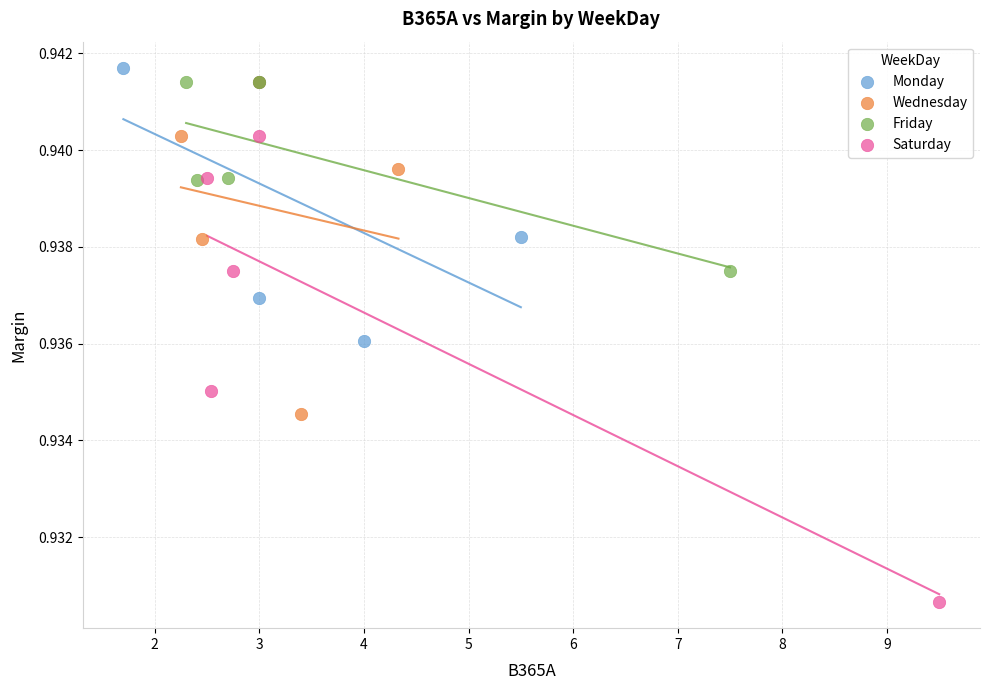

Which series contains the lowest Y value?

Saturday